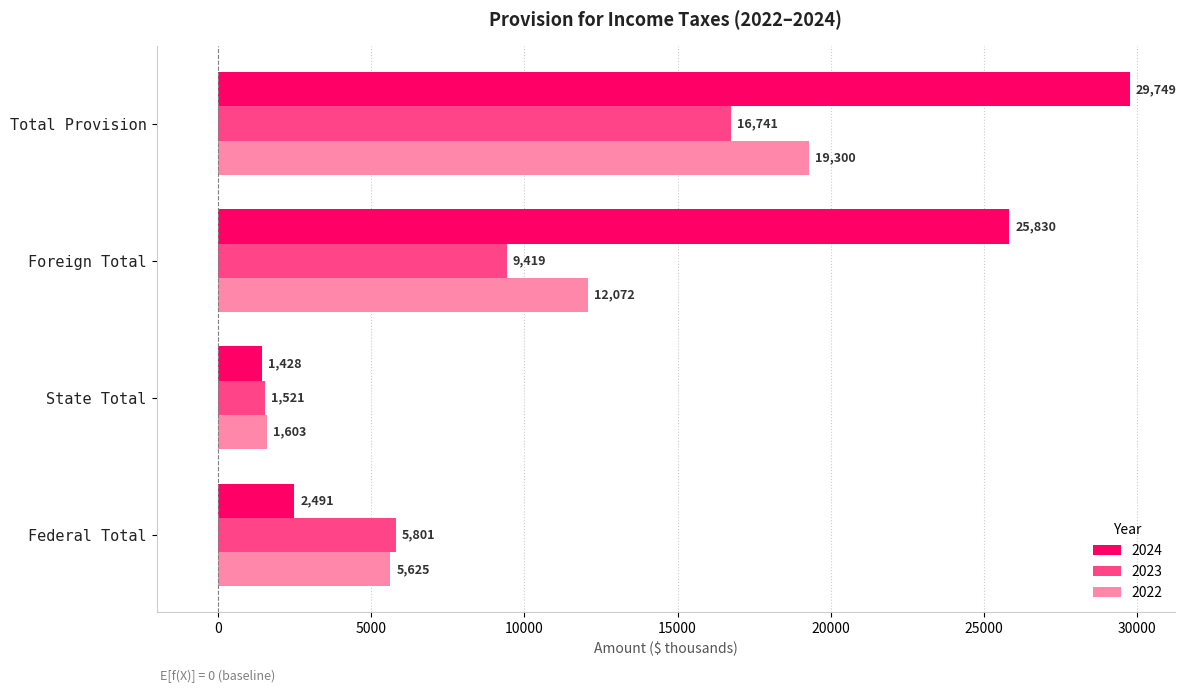

How many 2022 values are between 5625 and 19300?

3